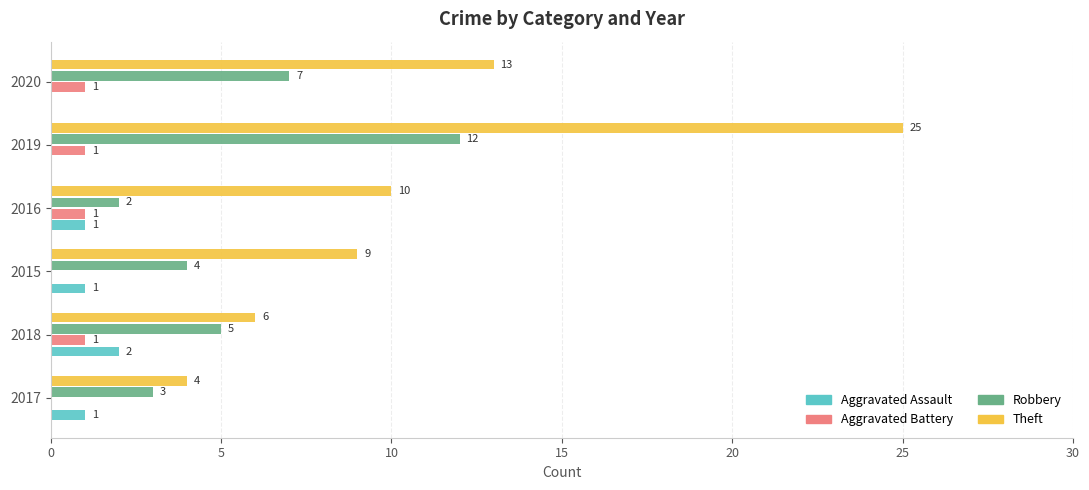

Between 2018 and 2015, which series saw the biggest shift?

Theft